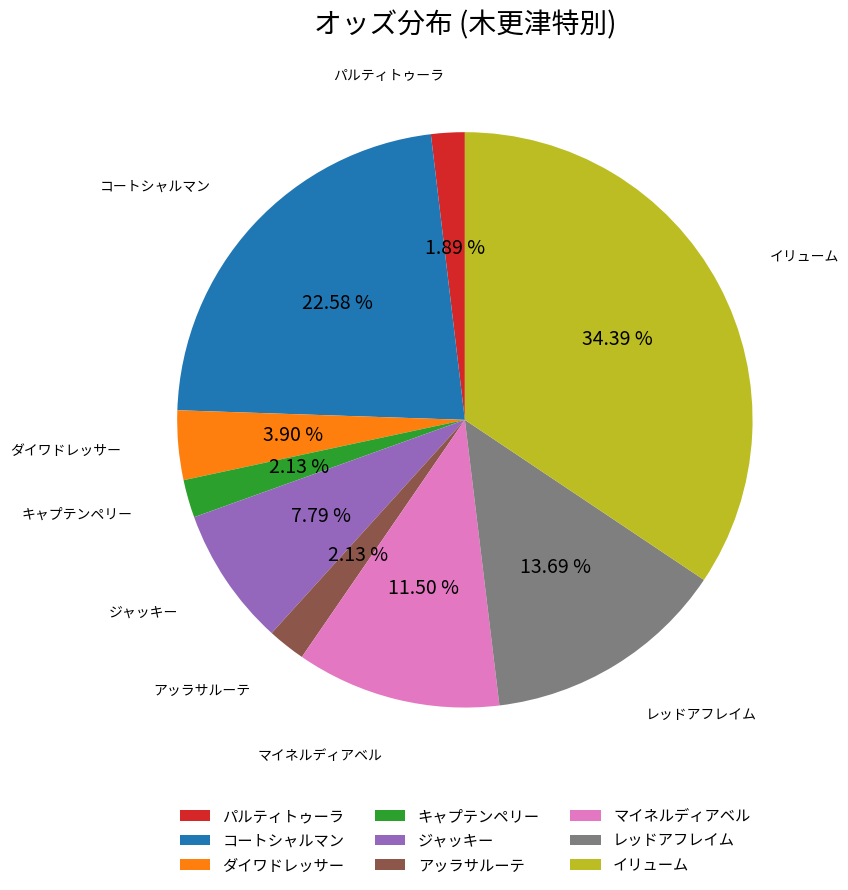

Is the sum of ジャッキー and キャプテンペリー greater than half?

No